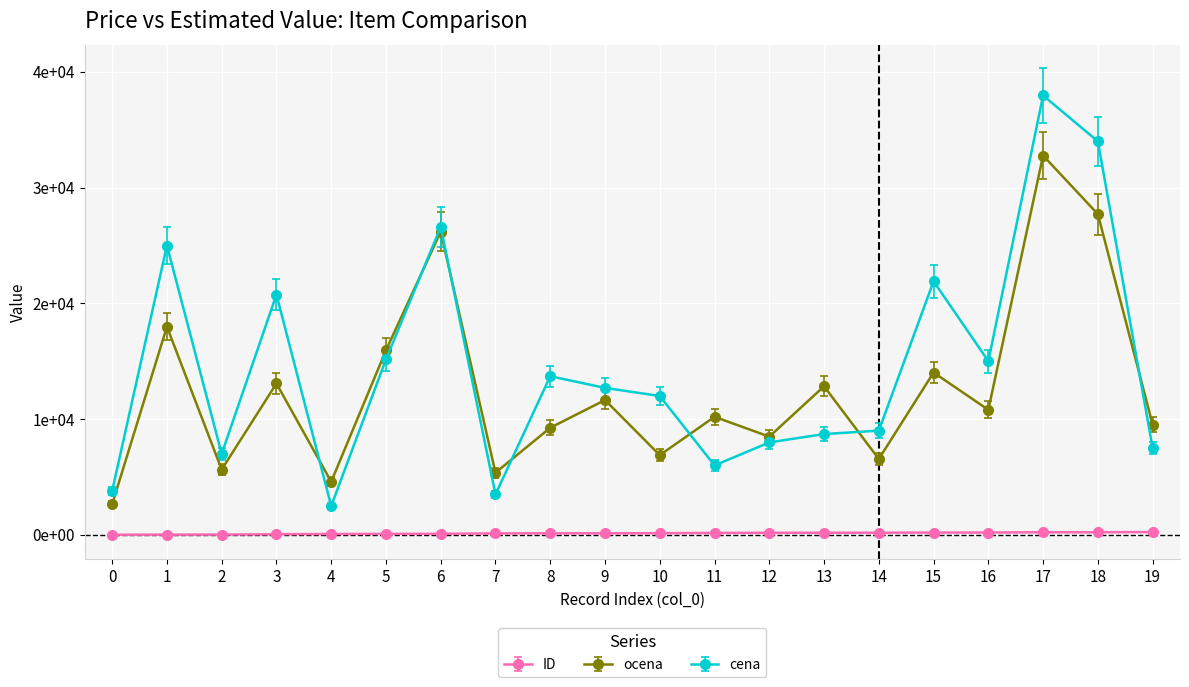

At which label does cena reach its minimum?

4